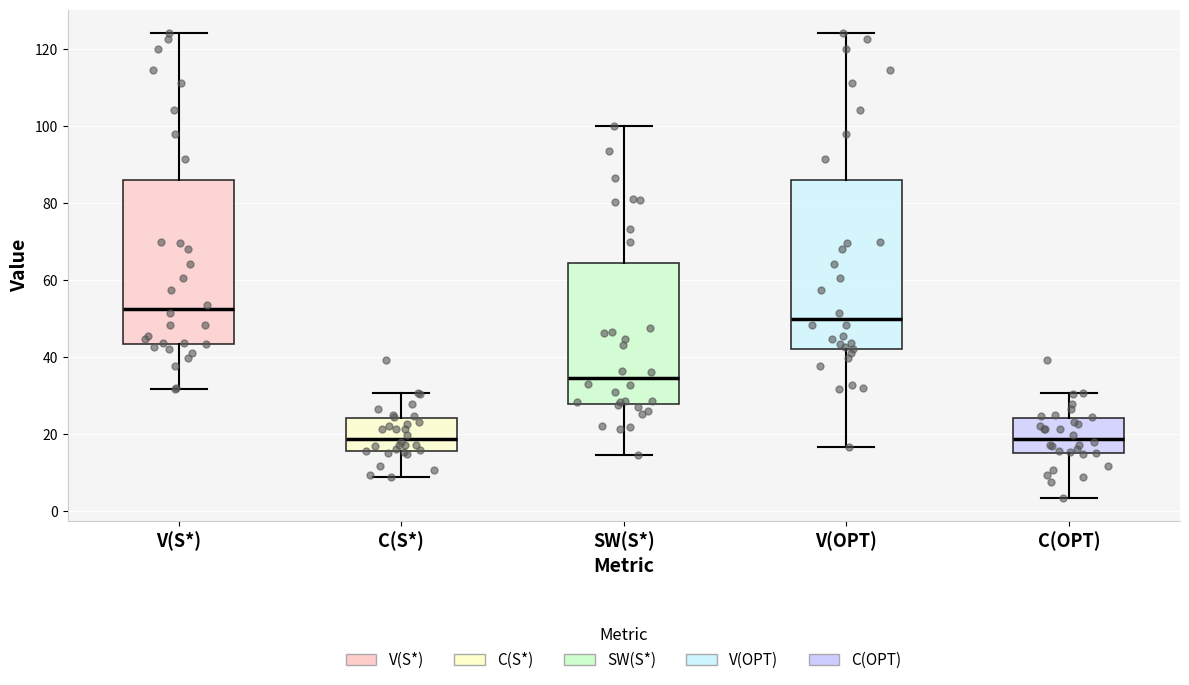

Reading left to right, read every box against the y-axis: the position of its median line, the range the box covers, and the ends of its whiskers. The values are not printed on the chart, so give them approximately, as read against the axis.

V(S*): median 52, box 44 to 86, whiskers 32 to 124
C(S*): median 18, box 16 to 24, whiskers 8 to 30
SW(S*): median 34, box 28 to 64, whiskers 14 to 100
V(OPT): median 50, box 42 to 86, whiskers 16 to 124
C(OPT): median 18, box 16 to 24, whiskers 4 to 30